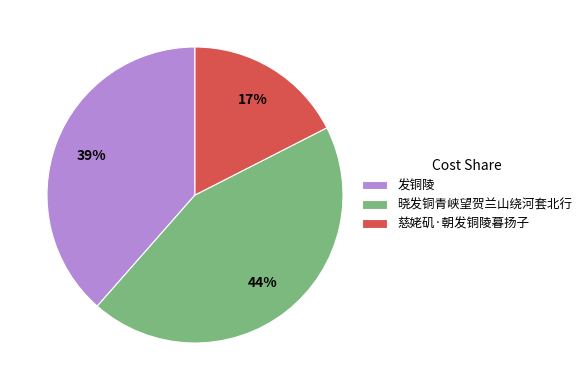

Which has a higher value, 晓发铜青峡望贺兰山绕河套北行 or 慈姥矶·朝发铜陵暮扬子?

晓发铜青峡望贺兰山绕河套北行